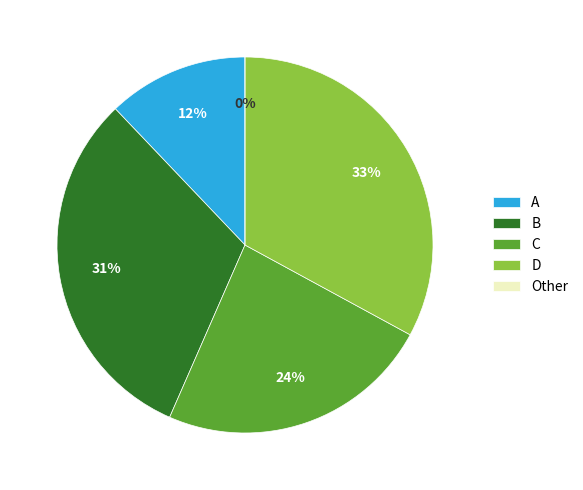

The D slice represents 17% of the pie. True or false?

False